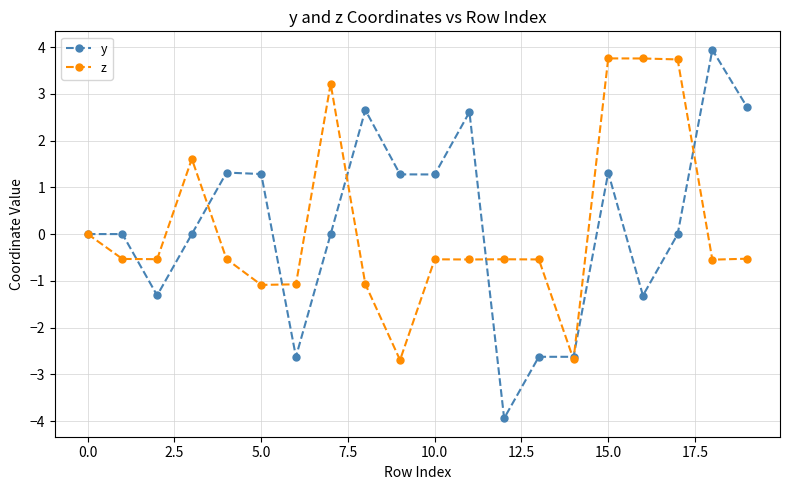

Which series has the widest spread of values?

y